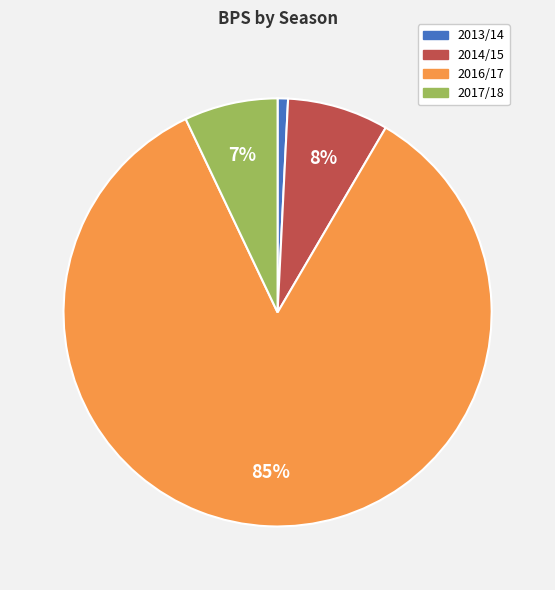

To the nearest percent, what is the difference between the 2017/18 and 2016/17 slice percentages?

77%